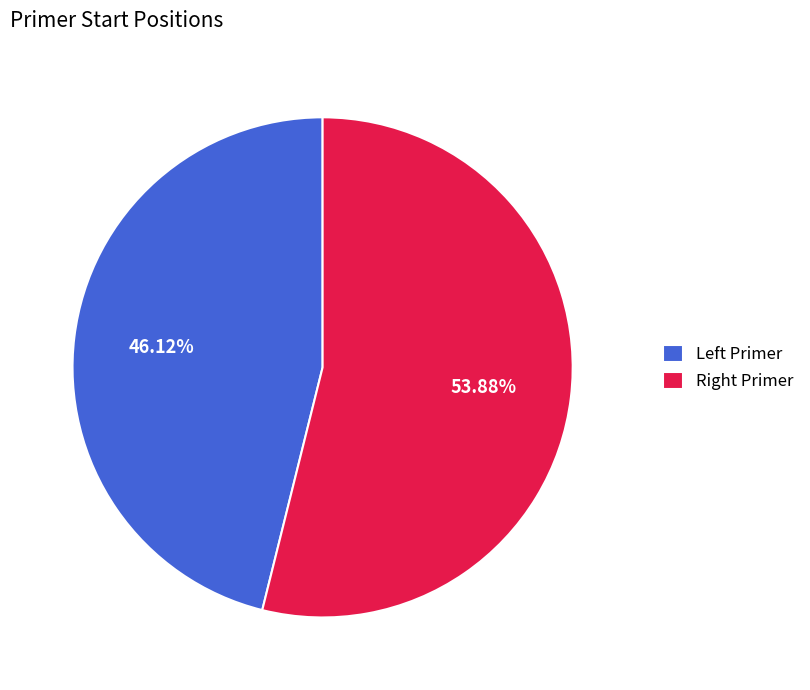

Rank the categories by value from lowest to highest.

Left Primer, Right Primer